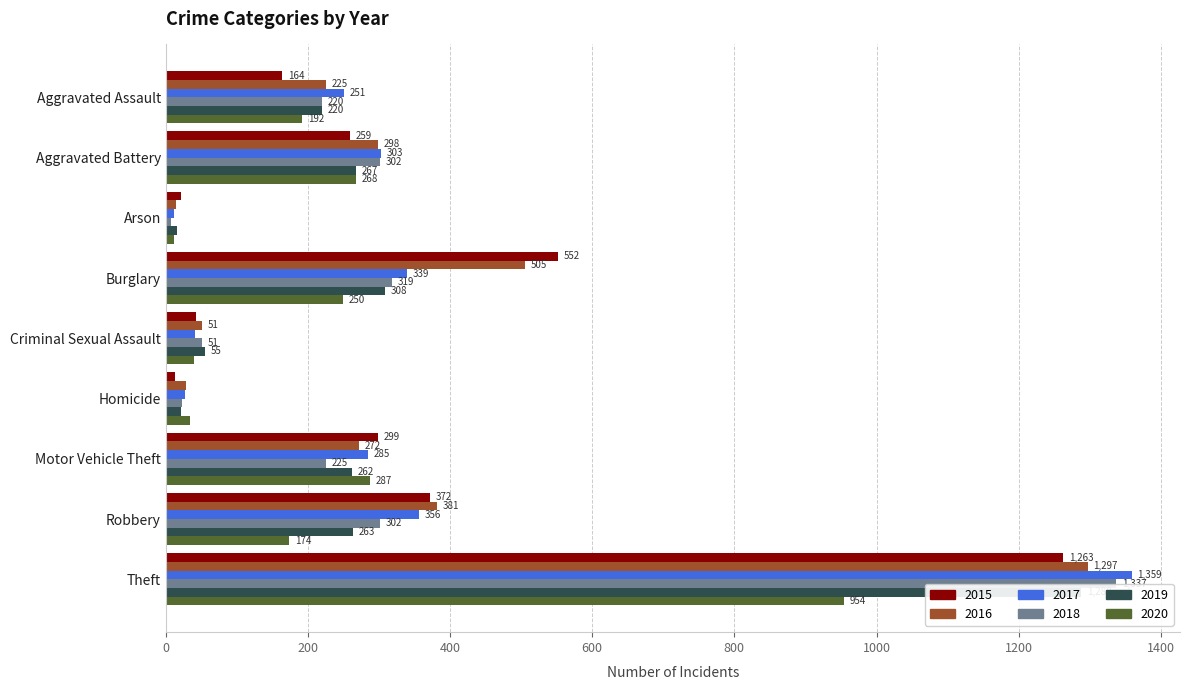

What is the minimum value for 2020?

12